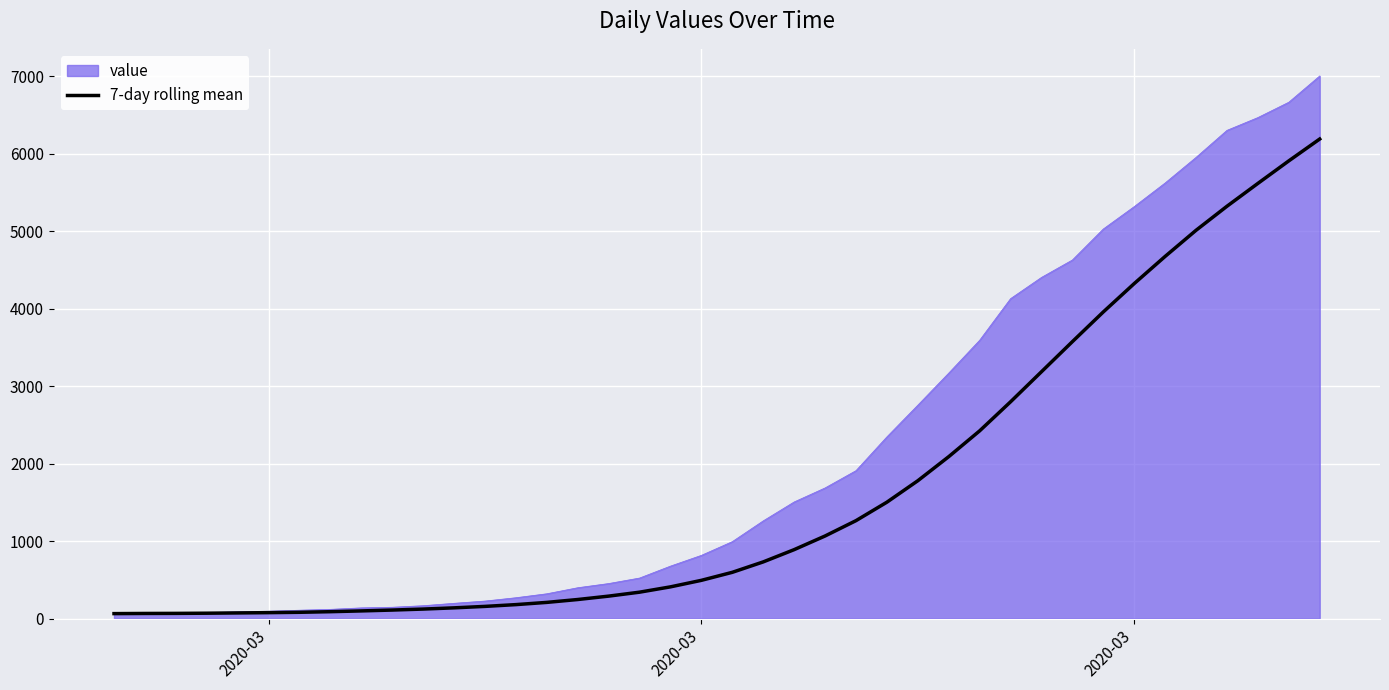

Which series has the widest spread of values?

value